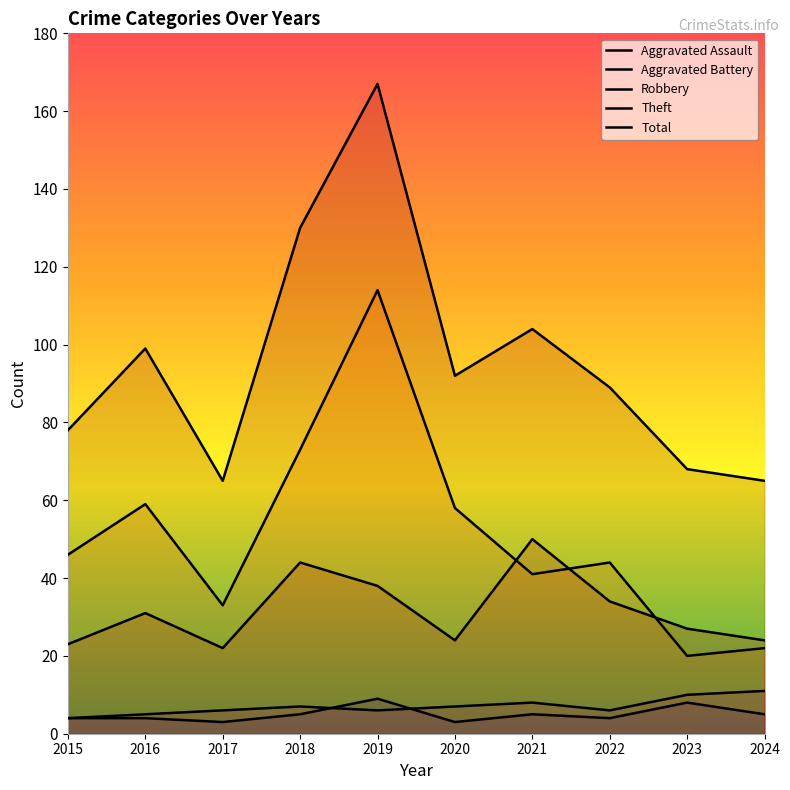

What is the difference between the maximum and second lowest values in the Total series?

102